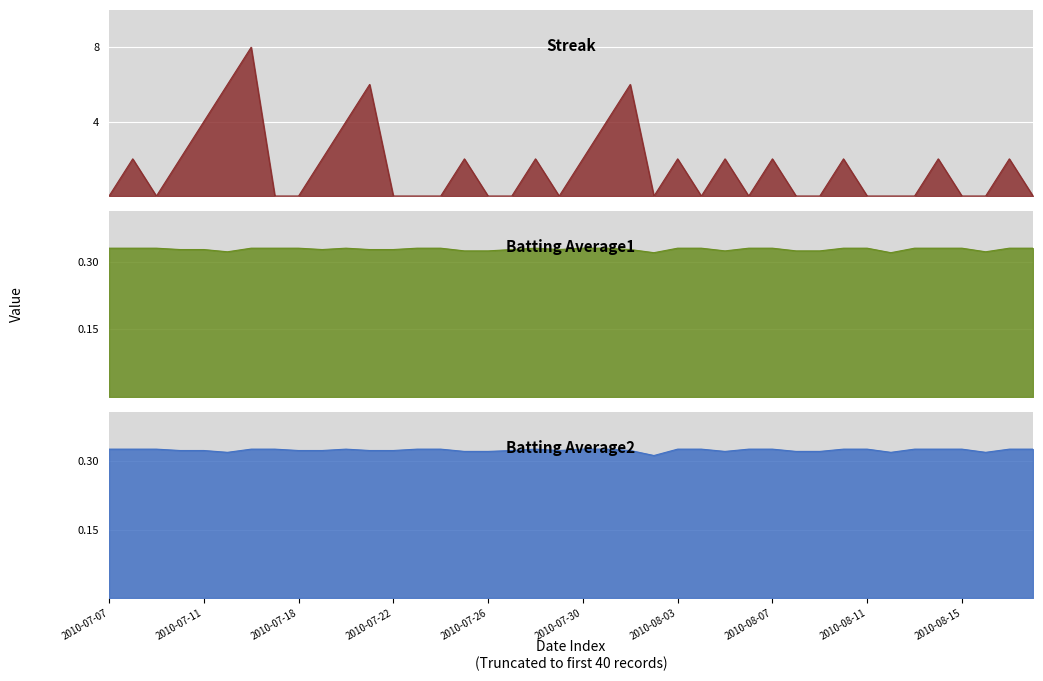

Reading left to right, list all the values displayed in this chart.

Streak: 0.0	2.0	0.0	2.0	4.0	6.0	8.0	0.0	0.0	2.0	4.0	6.0	0.0	0.0	0.0	2.0	0.0	0.0	2.0	0.0	2.0	4.0	6.0	0.0	2.0	0.0	2.0	0.0	2.0	0.0	0.0	2.0	0.0	0.0	0.0	2.0	0.0	0.0	2.0	0.0
Batting Average1: 0.3	0.3	0.3	0.3	0.3	0.3	0.3	0.3	0.3	0.3	0.3	0.3	0.3	0.3	0.3	0.3	0.3	0.3	0.3	0.3	0.3	0.3	0.3	0.3	0.3	0.3	0.3	0.3	0.3	0.3	0.3	0.3	0.3	0.3	0.3	0.3	0.3	0.3	0.3	0.3
Batting Average2: 0.3	0.3	0.3	0.3	0.3	0.3	0.3	0.3	0.3	0.3	0.3	0.3	0.3	0.3	0.3	0.3	0.3	0.3	0.3	0.3	0.3	0.3	0.3	0.3	0.3	0.3	0.3	0.3	0.3	0.3	0.3	0.3	0.3	0.3	0.3	0.3	0.3	0.3	0.3	0.3